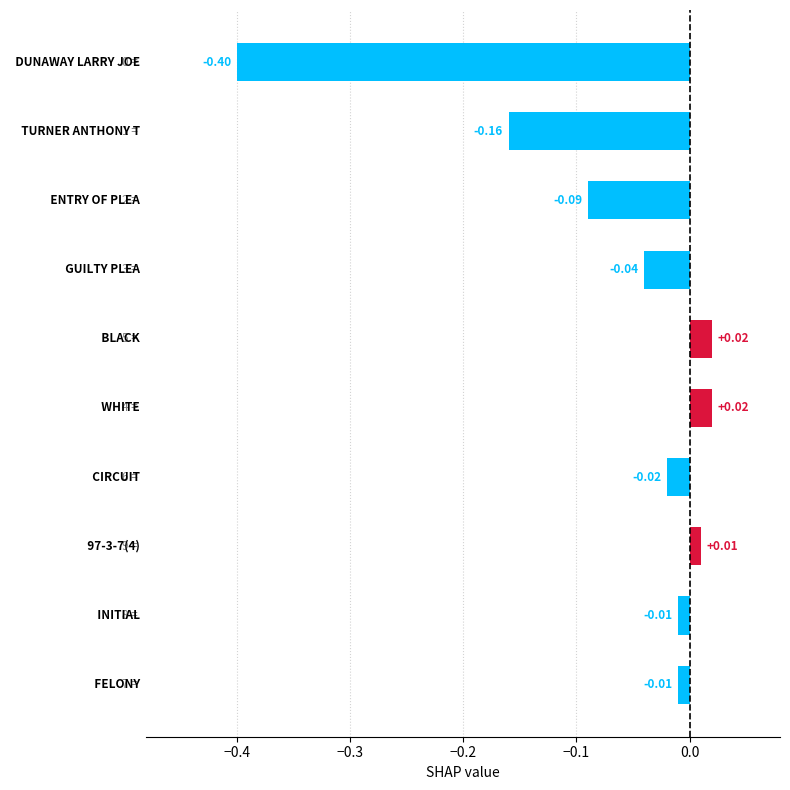

What is the difference between the maximum and minimum values?

0.4